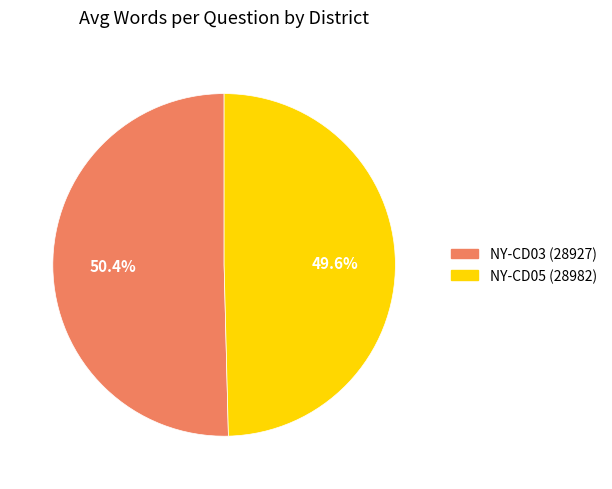

Which has a higher value, NY-CD03 (28927) or NY-CD05 (28982)?

NY-CD03 (28927)